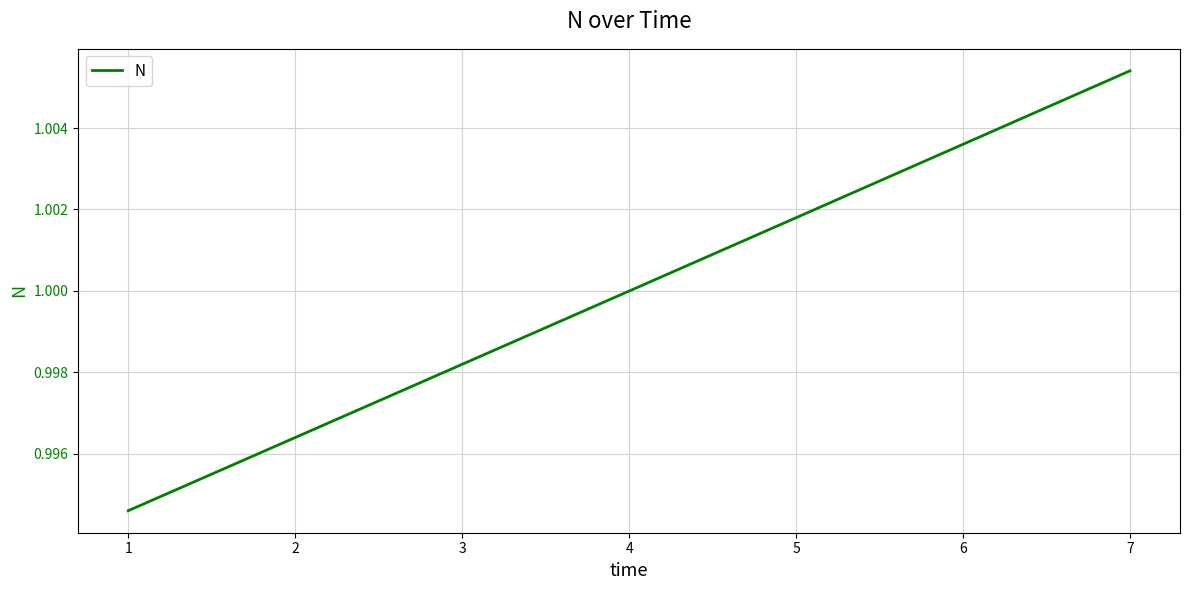

How many lines are shown in the chart?

1